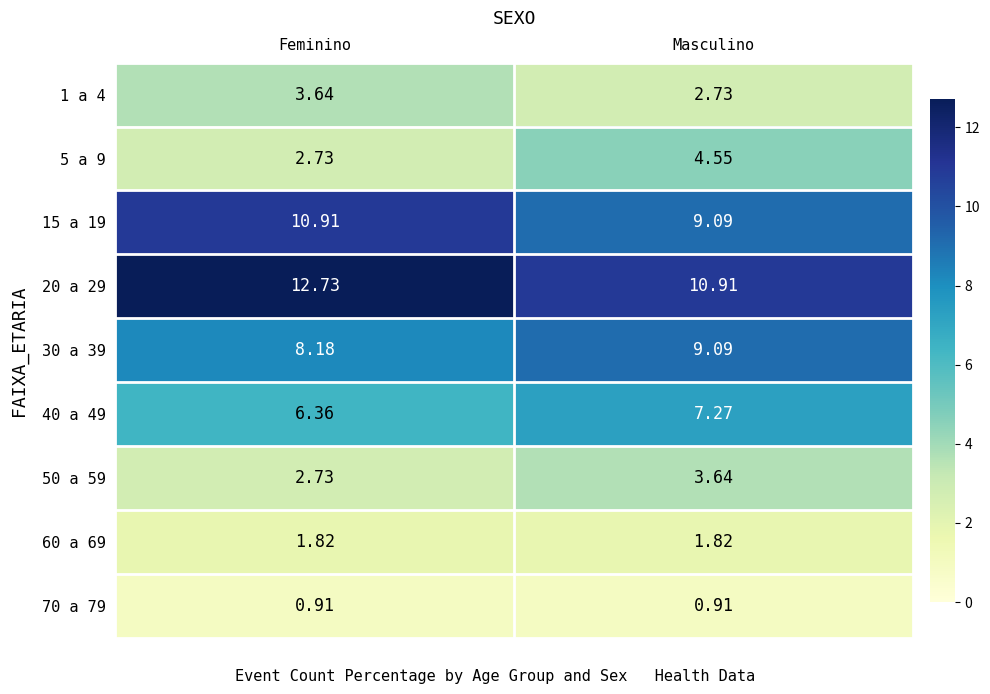

Is the value of 30 a 39 at Feminino greater than the value of 15 a 19 at Masculino?

No